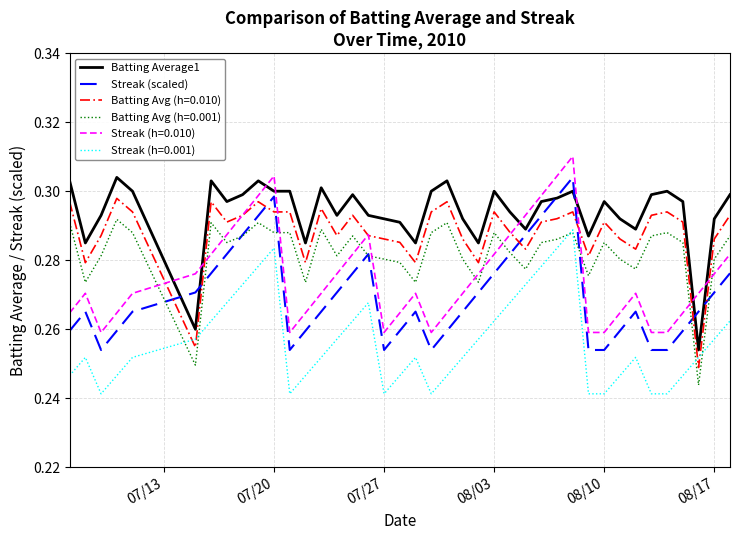

Which series ends up on top after the final intersection of Streak (scaled) and Batting Average1?

Batting Average1